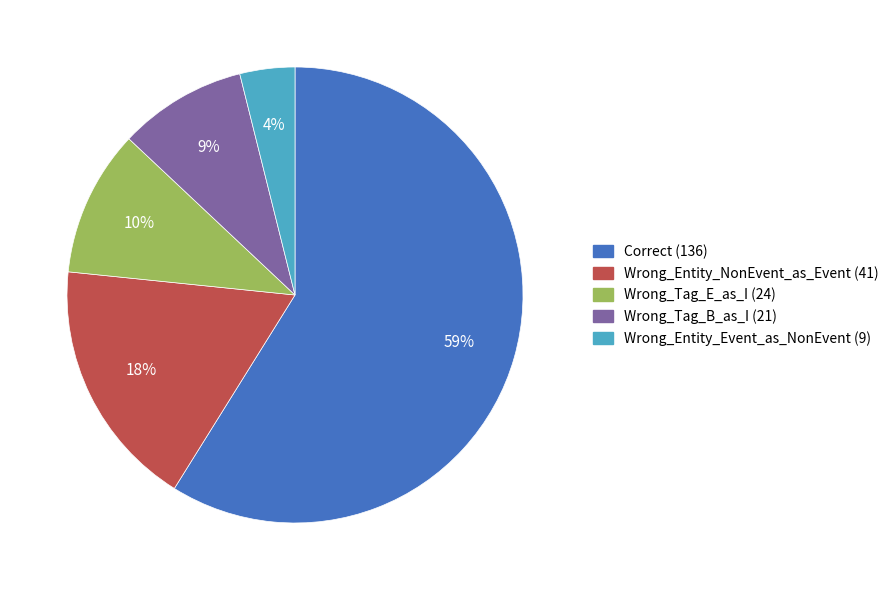

Do Wrong_Tag_E_as_I and Wrong_Entity_Event_as_NonEvent together represent more than half of the pie?

No